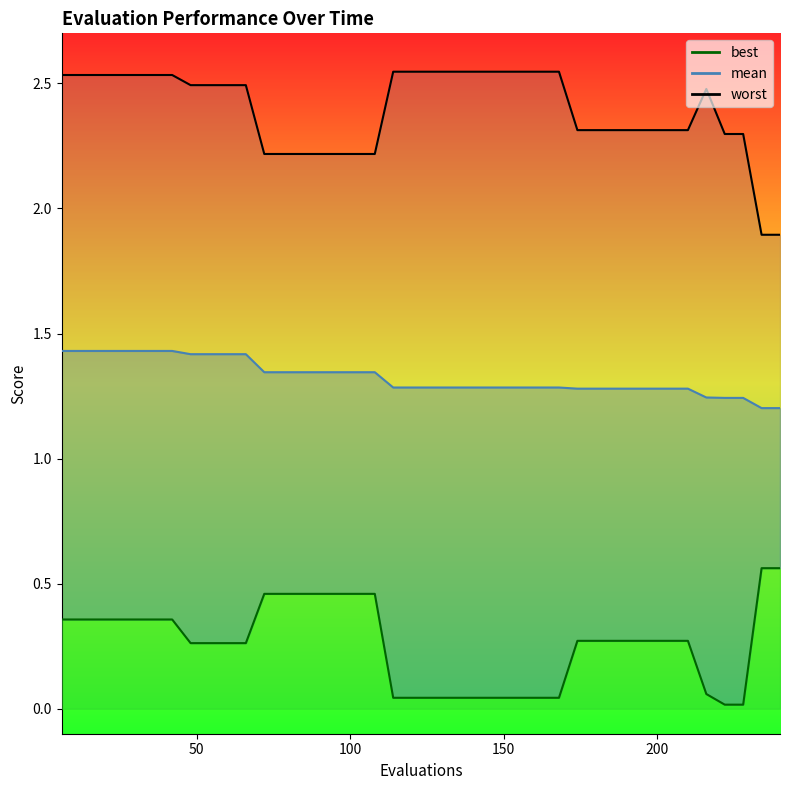

True or false: worst and mean intersect in this chart.

False